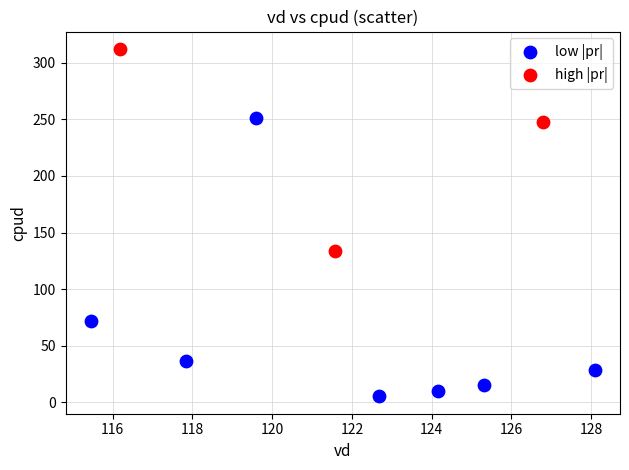

Which series has the widest spread of Y values?

low |pr|